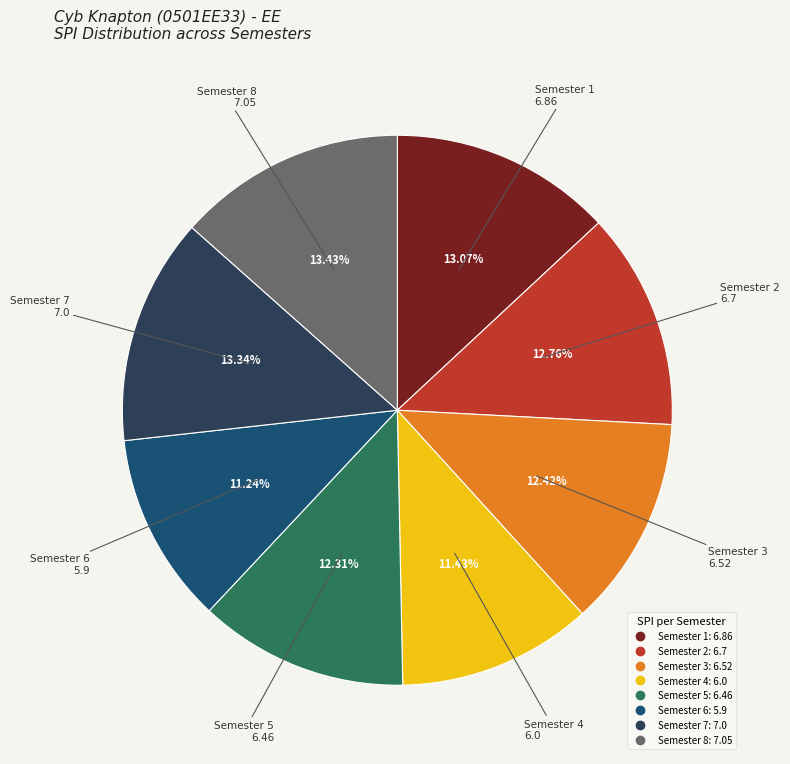

Is it true that Semester 6 is 11% of the pie?

True